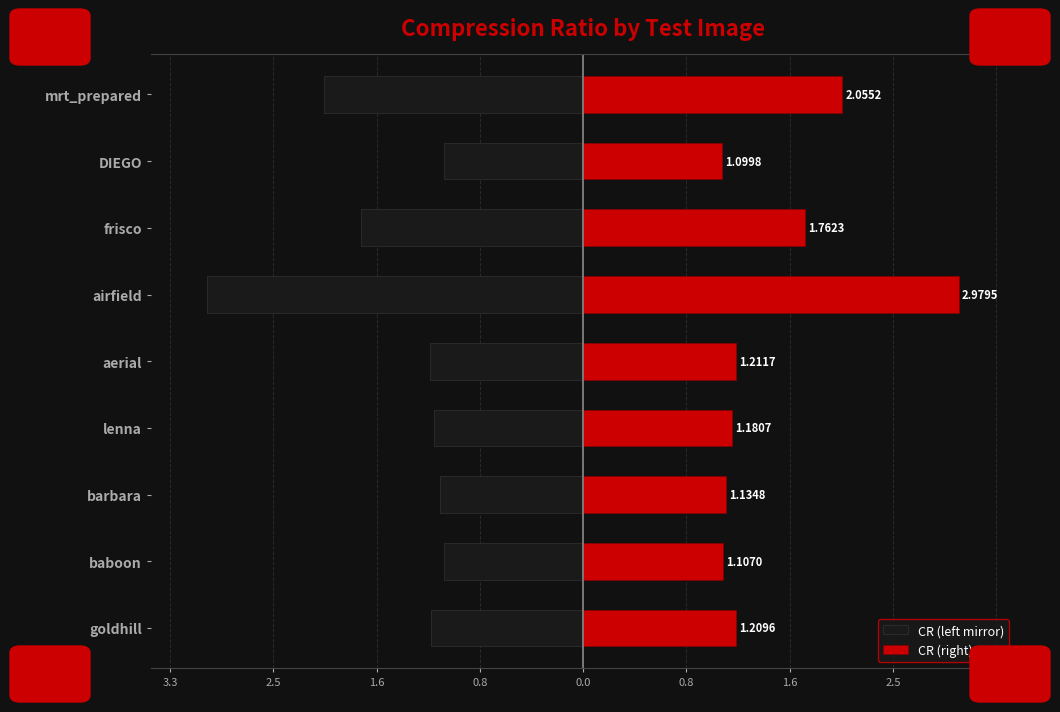

How many groups of bars are there?

9